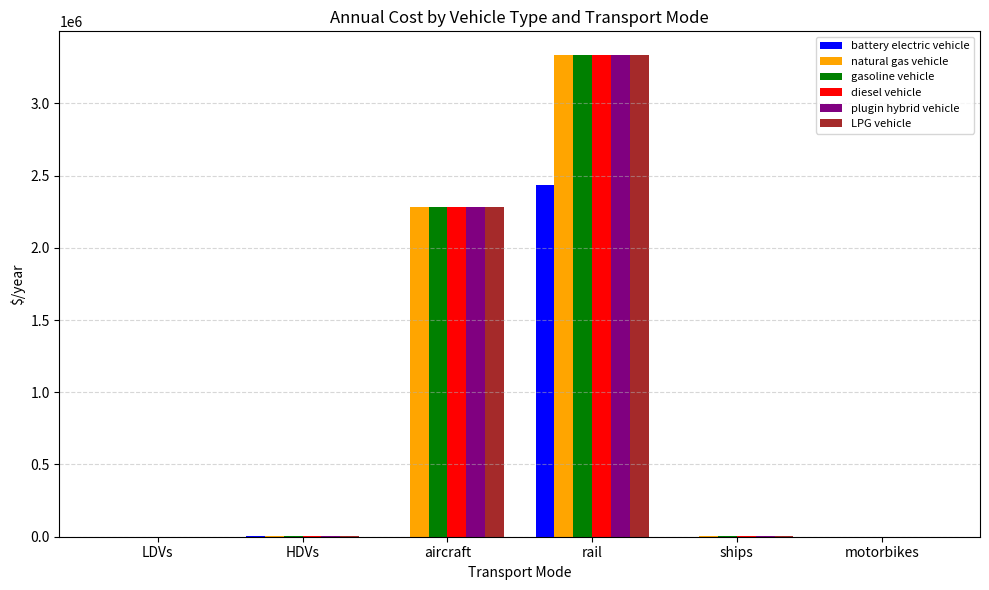

What is the highest value of the plugin hybrid vehicle series?

3332119.7